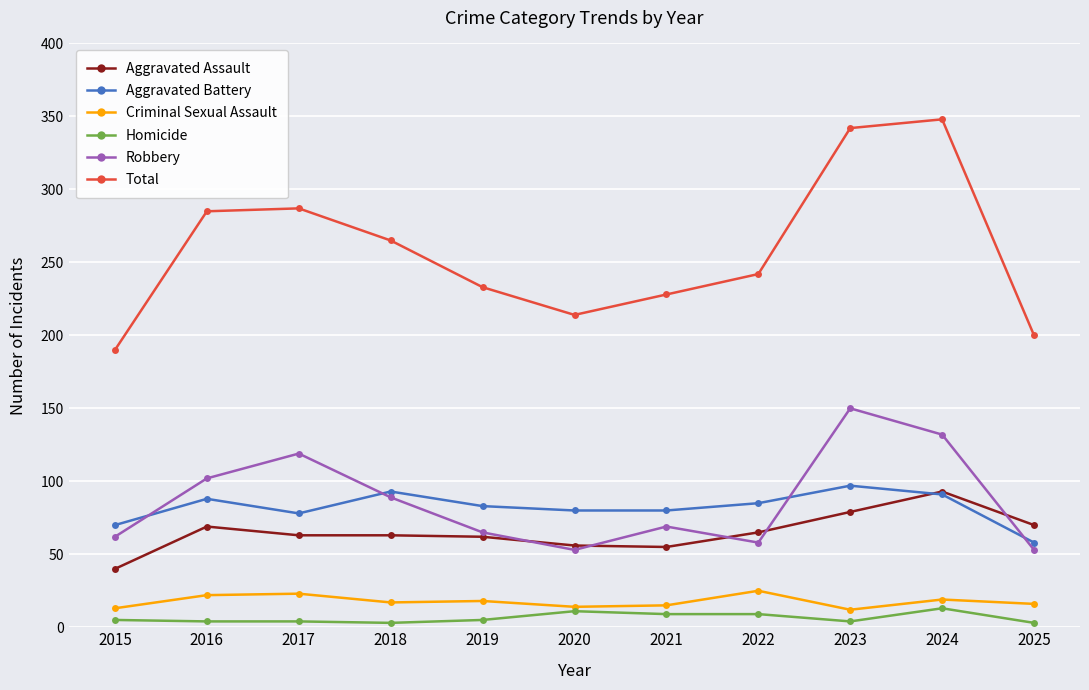

How many lines are shown in the chart?

6